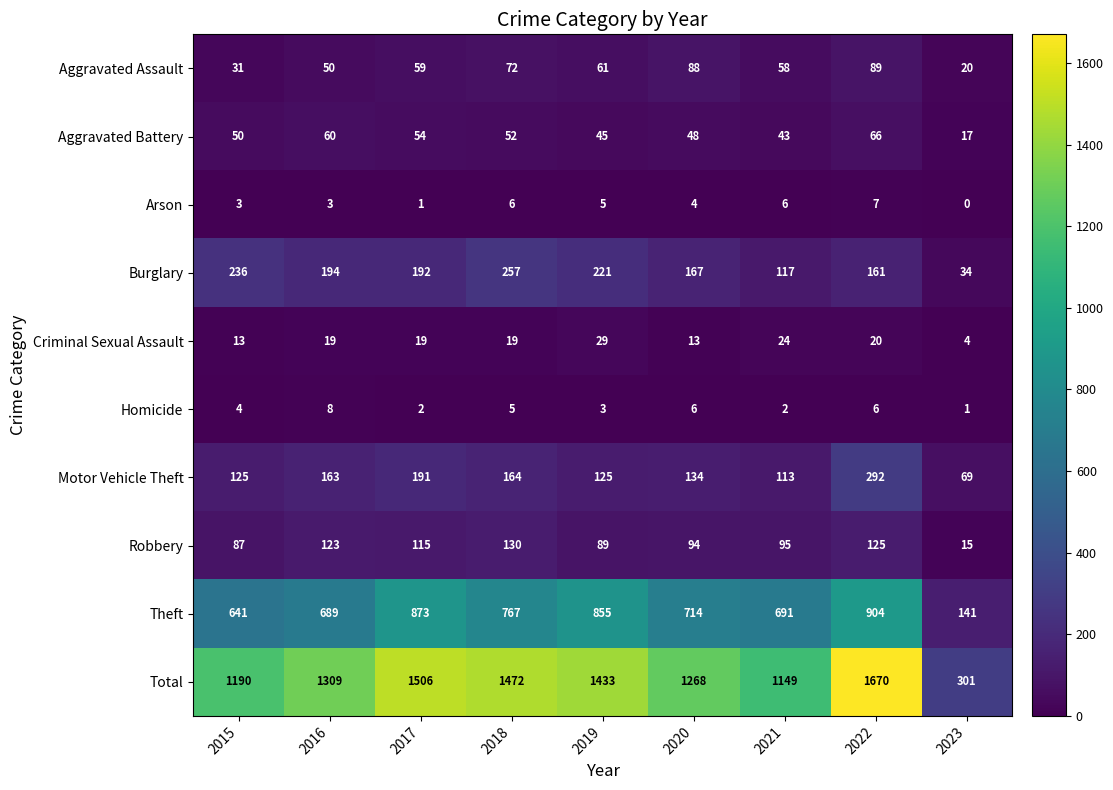

Where is Aggravated Battery nearest to the value 41?

2021